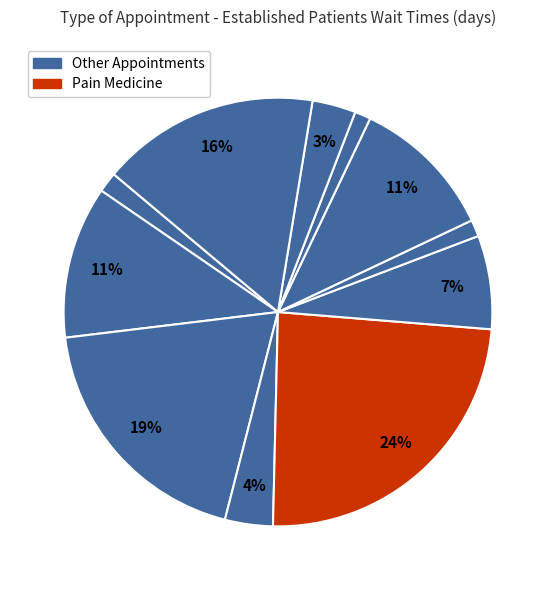

Is there any slice that represents more than half of the pie?

No